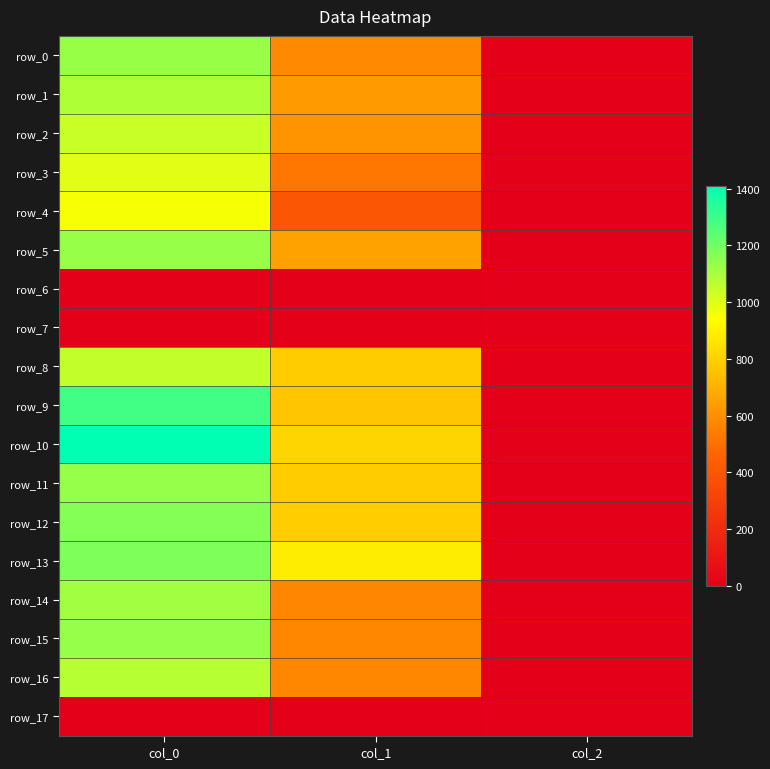

At which label does row_1 first exceed 634?

col_0